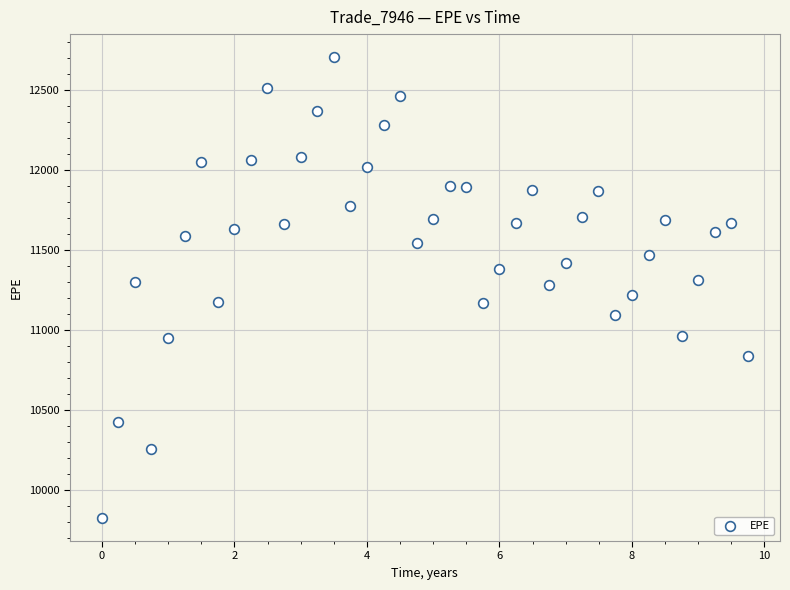

What is the range of X values (max minus min)?

9.7